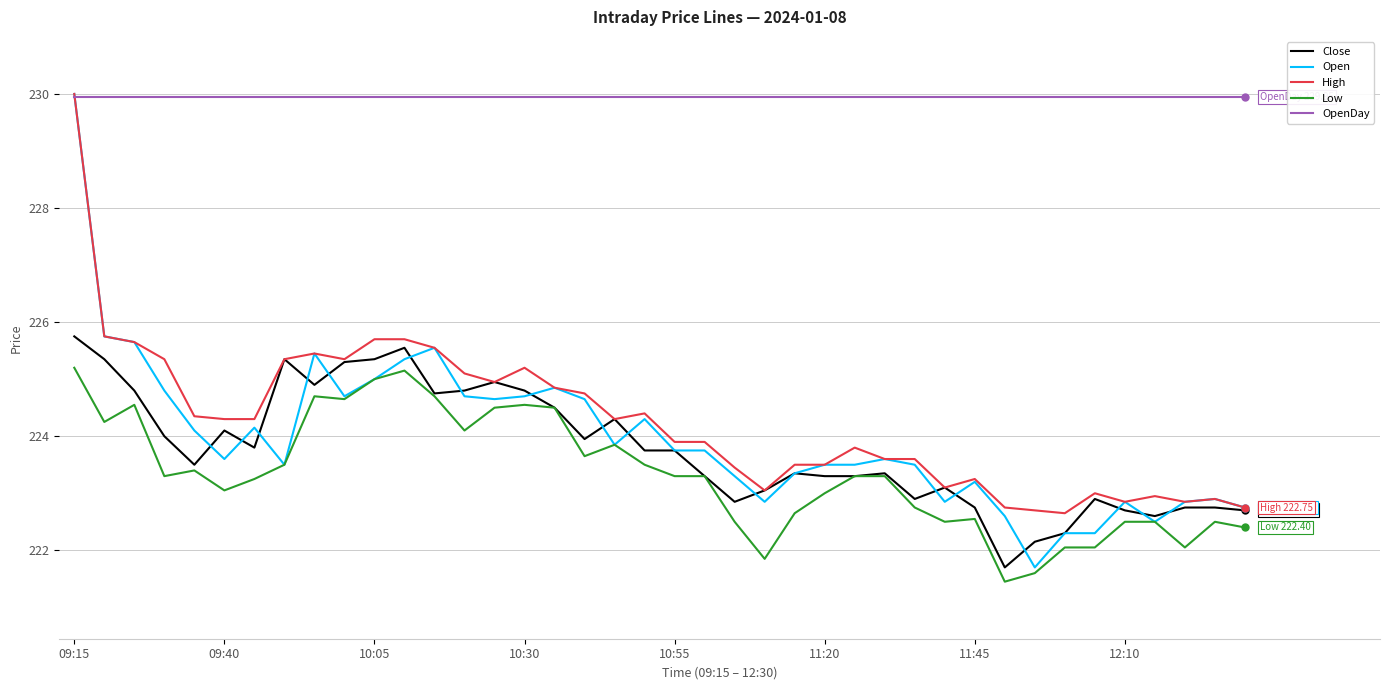

Which series has the largest total across all categories?

OpenDay